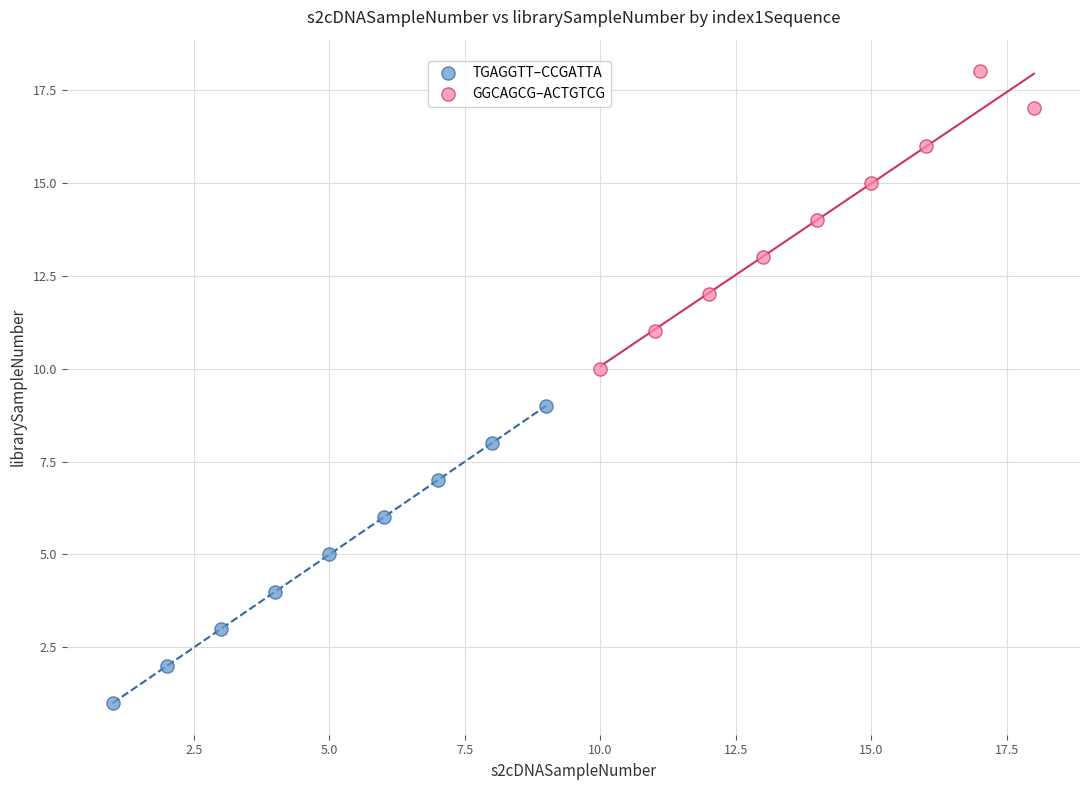

Which series reaches the maximum Y coordinate?

GGCAGCG–ACTGTCG